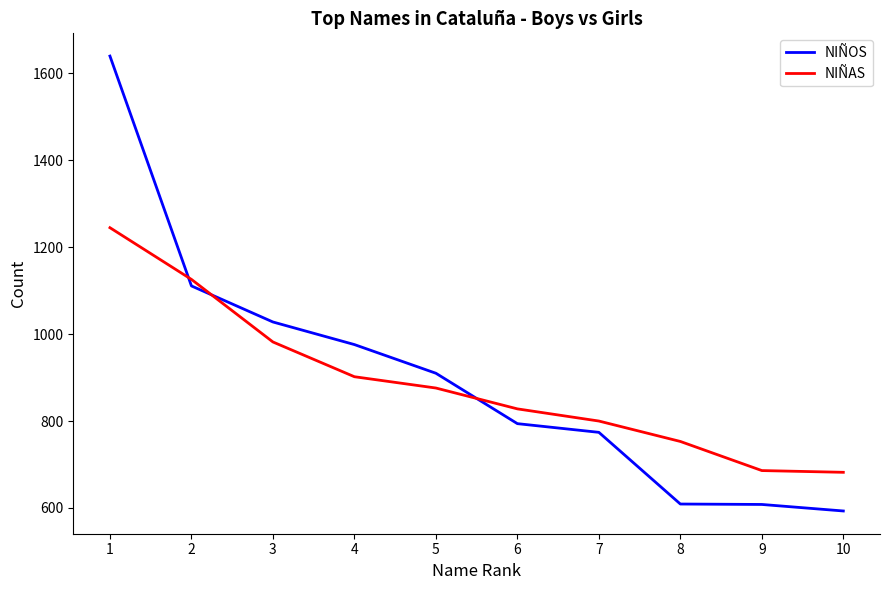

Which series has the largest range (max minus min)?

NIÑOS